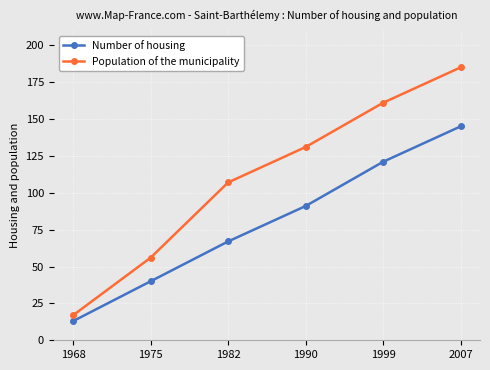

Where is Population of the municipality nearest to the value 101?

1982